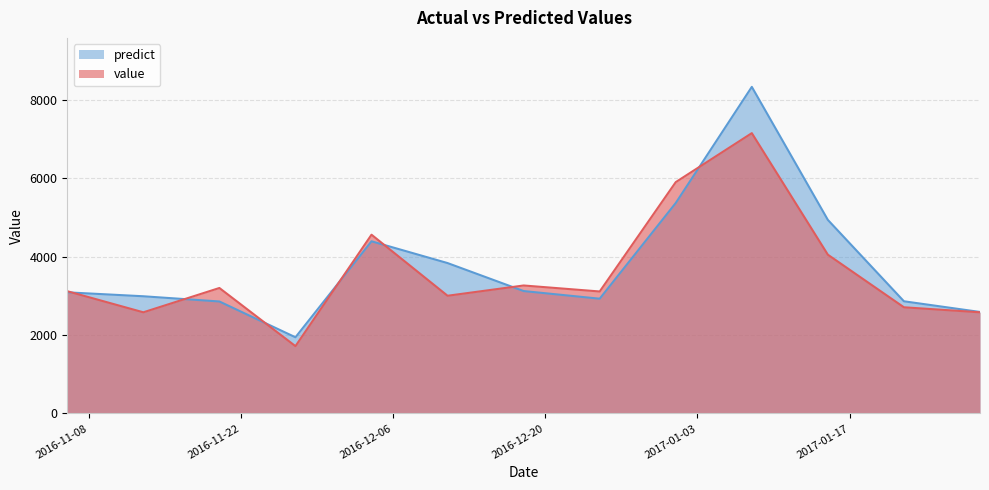

The predict series shows 8327.9 at 2017-01-08. True or false?

True